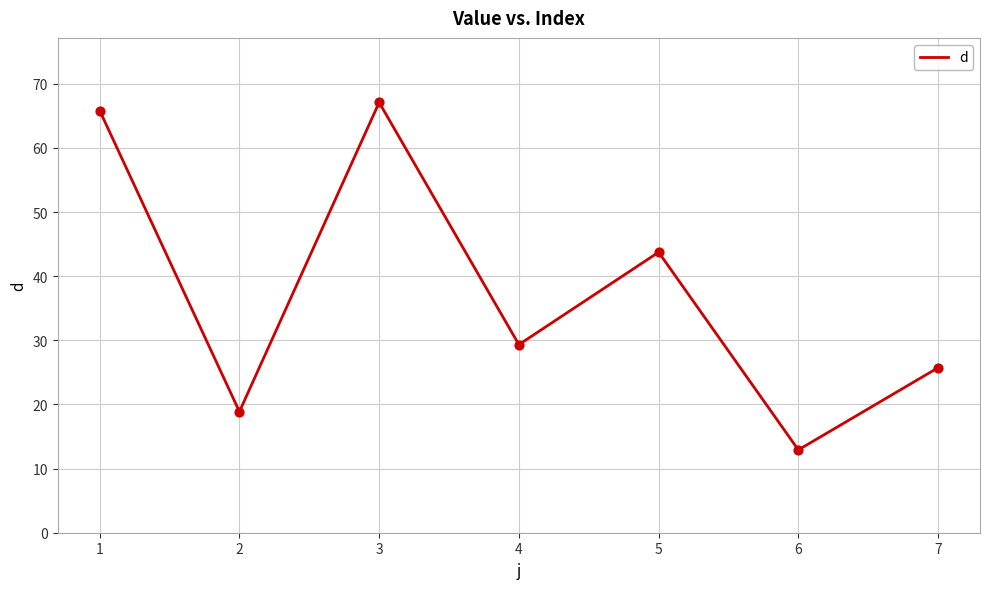

Between 1 and 4, which is larger?

1